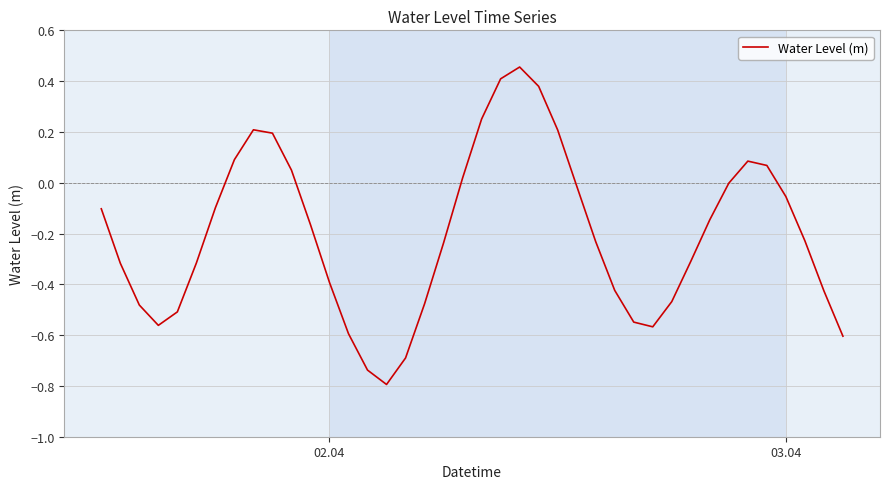

What is the minimum value shown in the chart?

-0.8